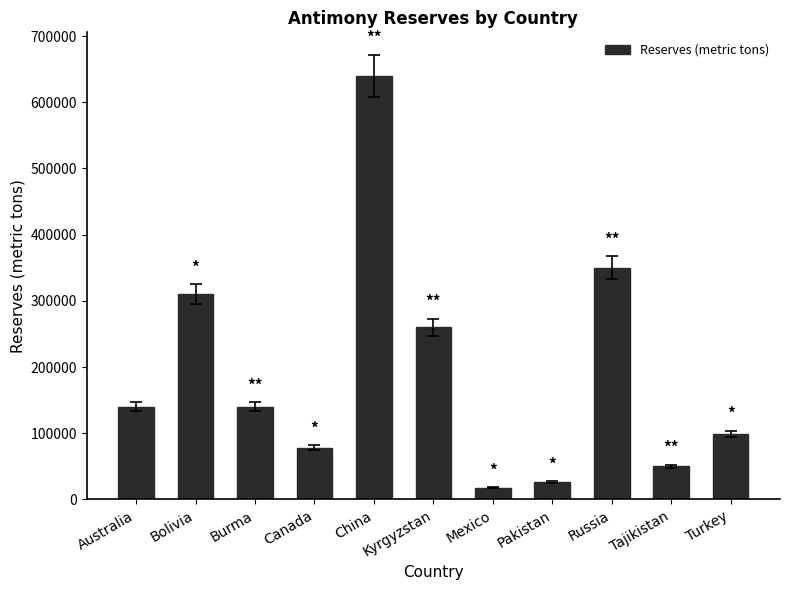

What is the value of the 8th bar from the left?

26000